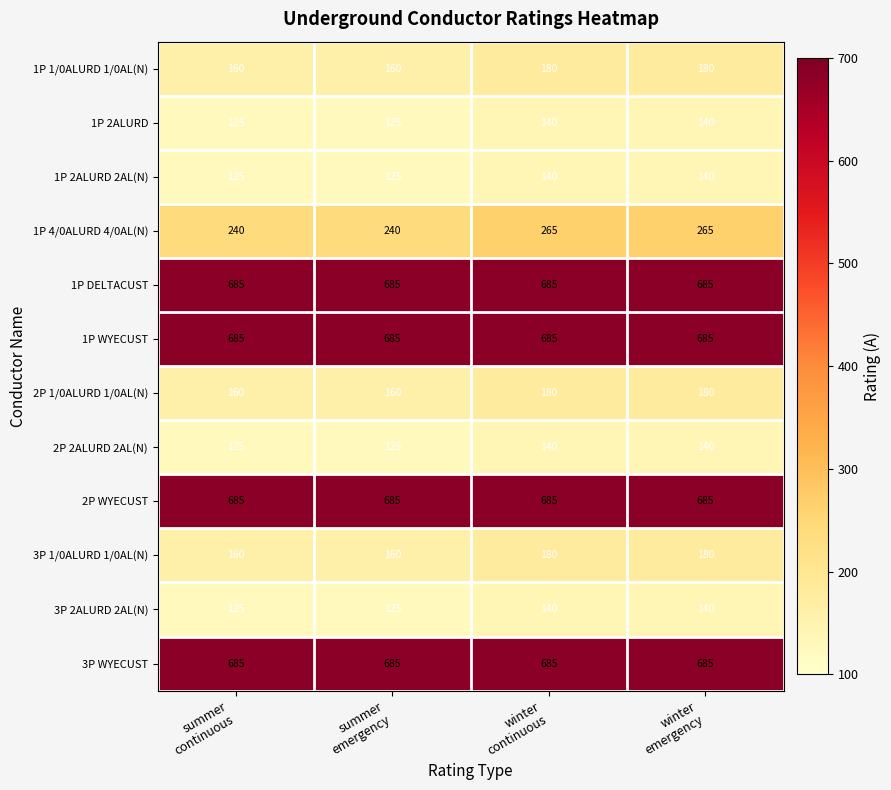

What is the sum of all 1P DELTACUST values?

2740